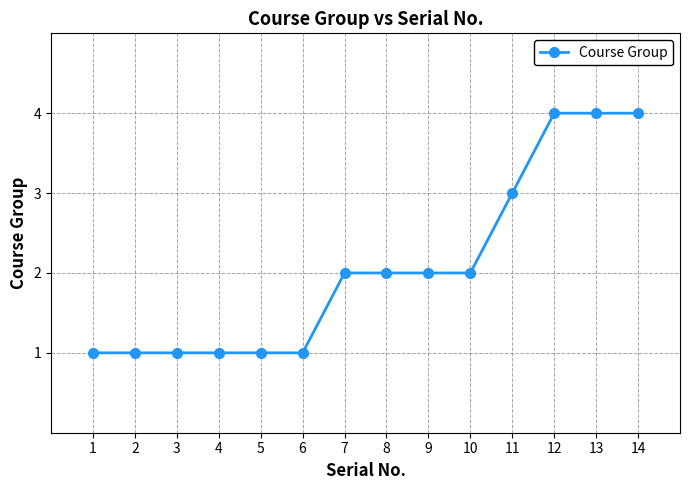

Does the chart have visible grid lines?

Yes